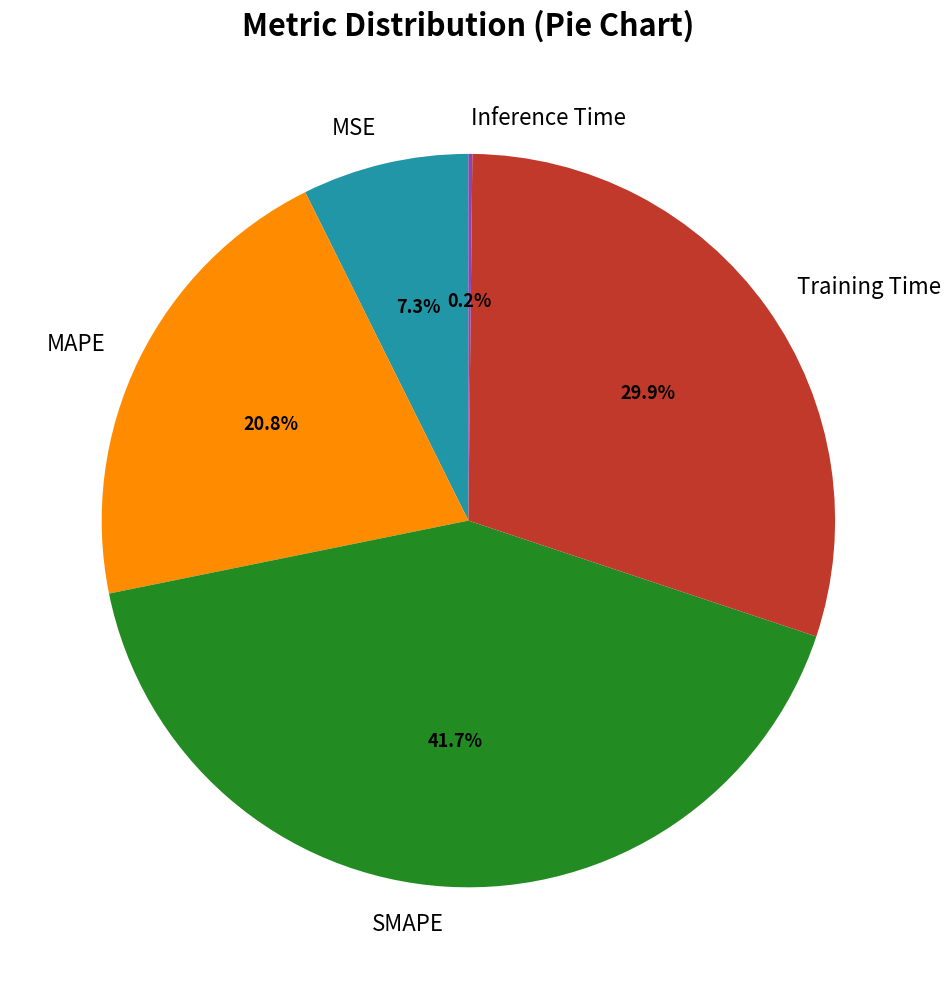

What portion of the pie excludes SMAPE?

58.3%